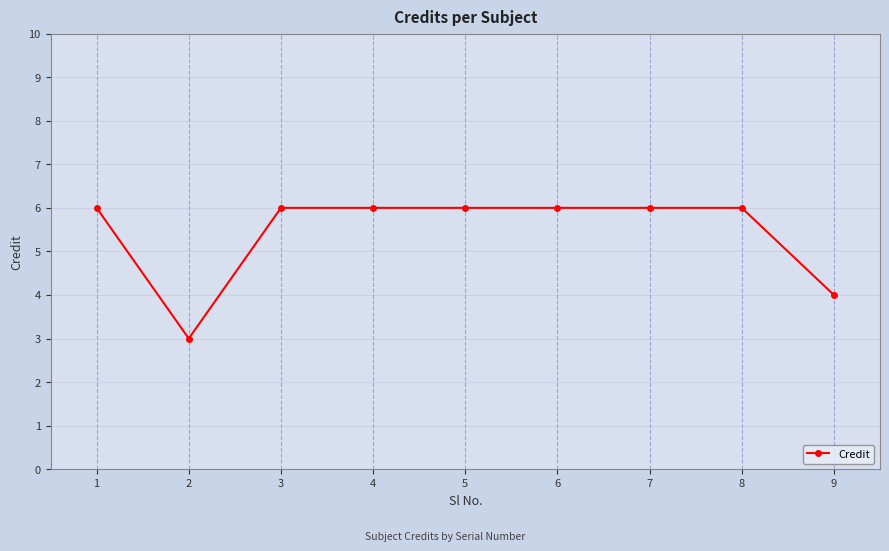

What is the value of the 2nd point from the left?

3